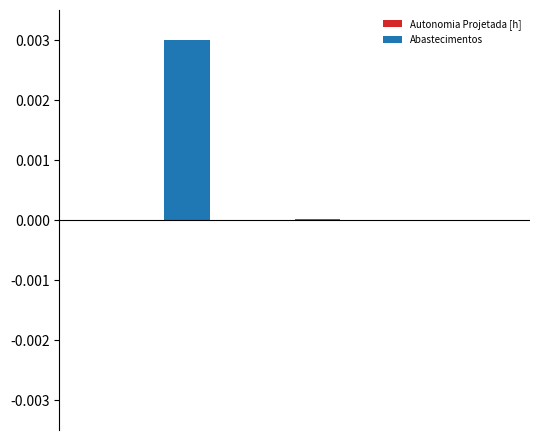

Which series has the largest total across all categories?

Abastecimentos